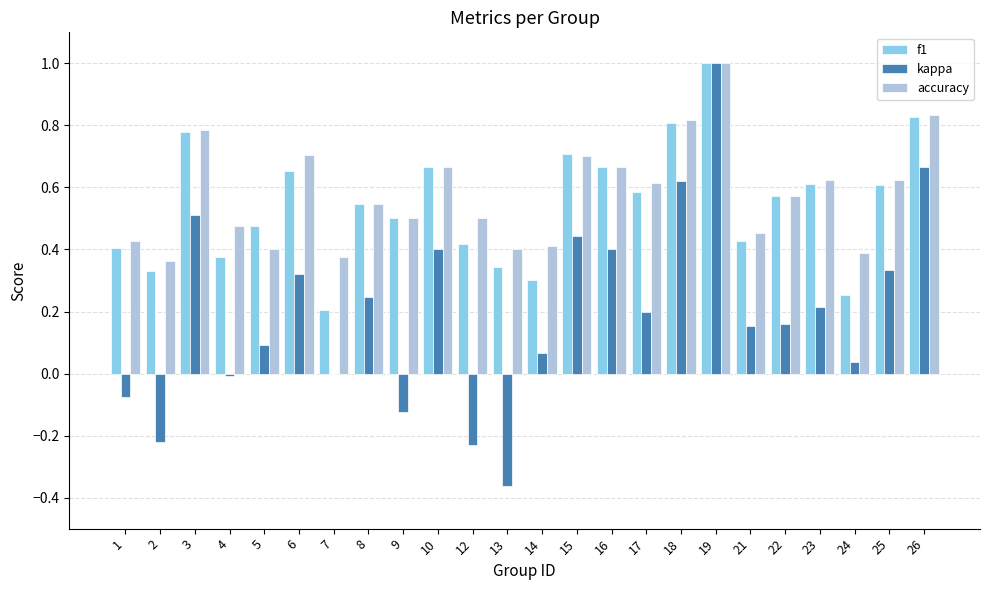

How many series are shown in this chart?

3